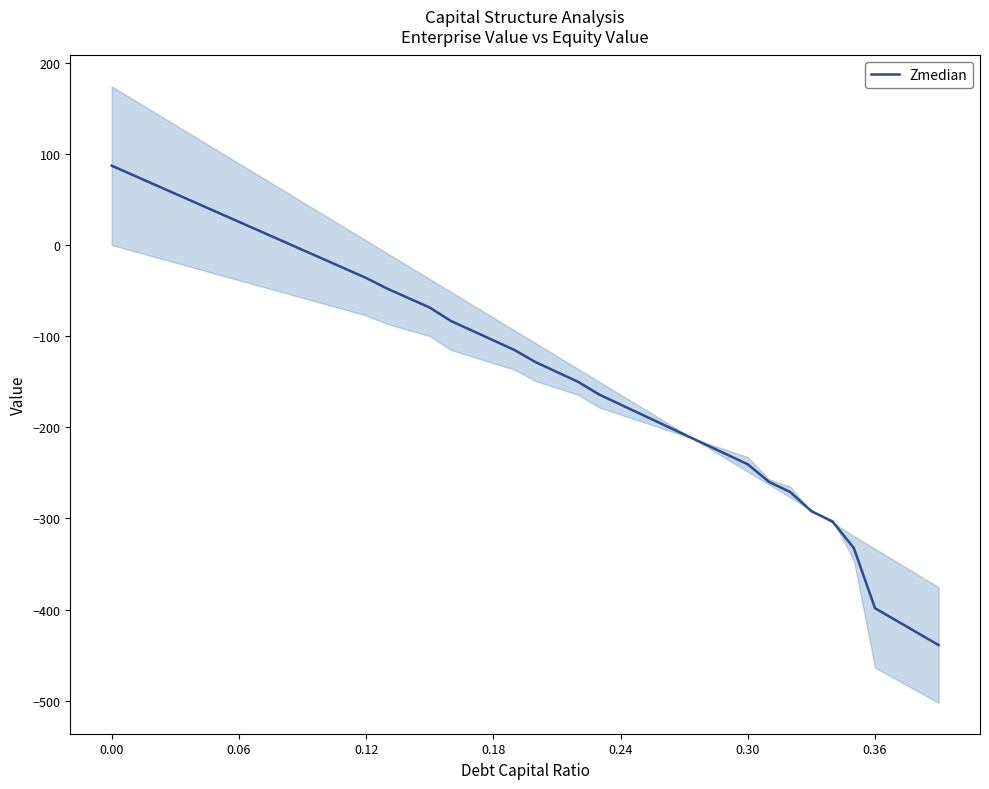

What is the minimum value for Zmedian?

-439.0